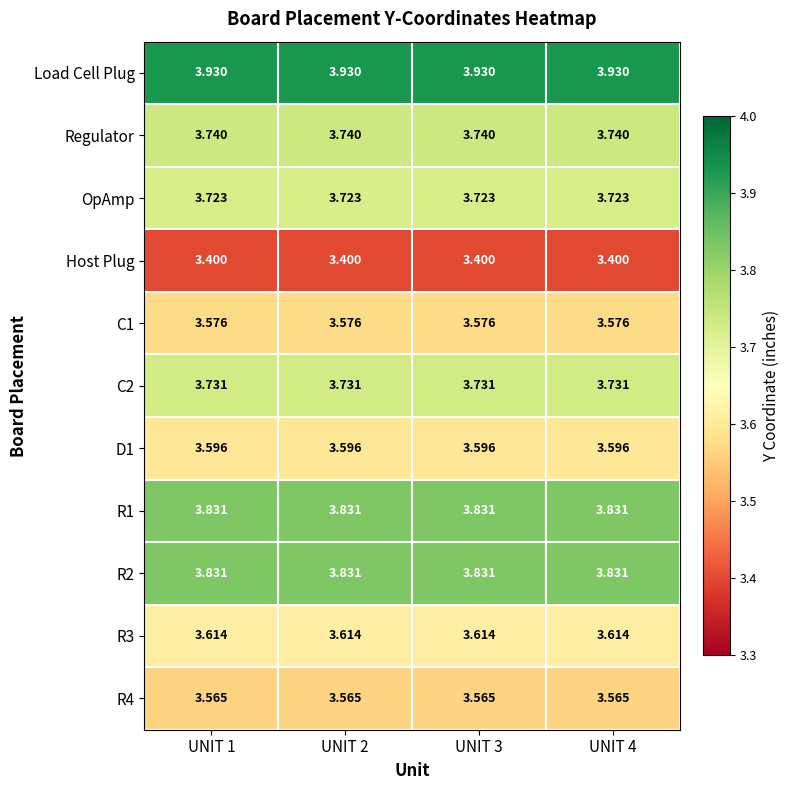

Is the value of C1 at UNIT 4 greater than the value of R1 at UNIT 2?

No